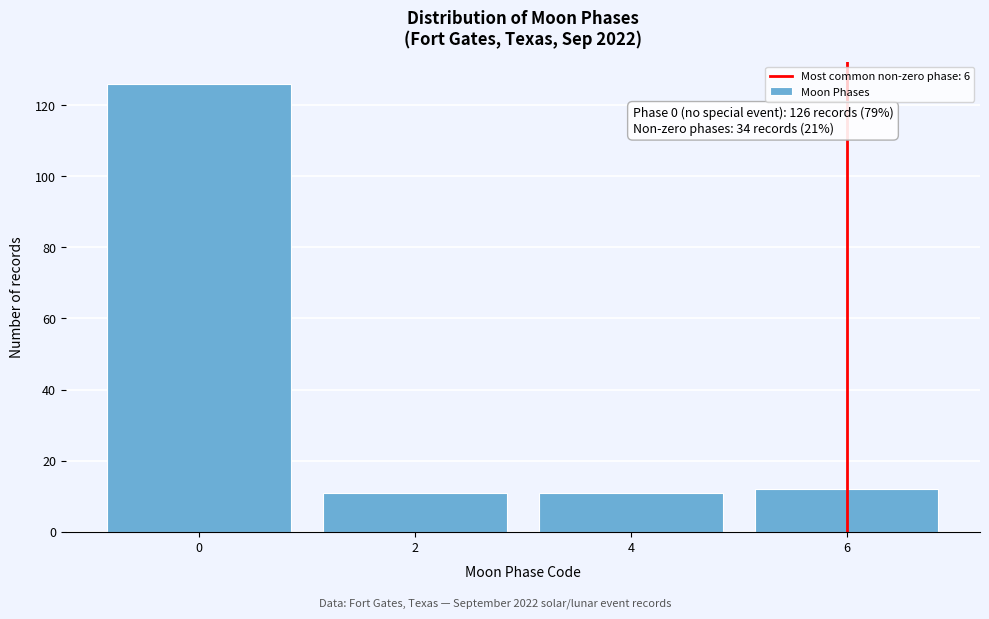

Reading right to left, list all the values displayed in this chart.

6=12	4=11	2=11	0=126